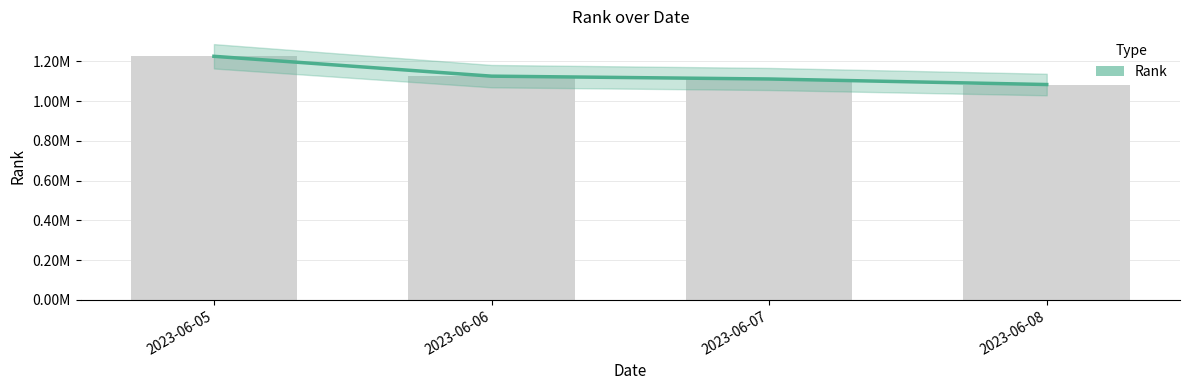

How many values are below 1126058?

2